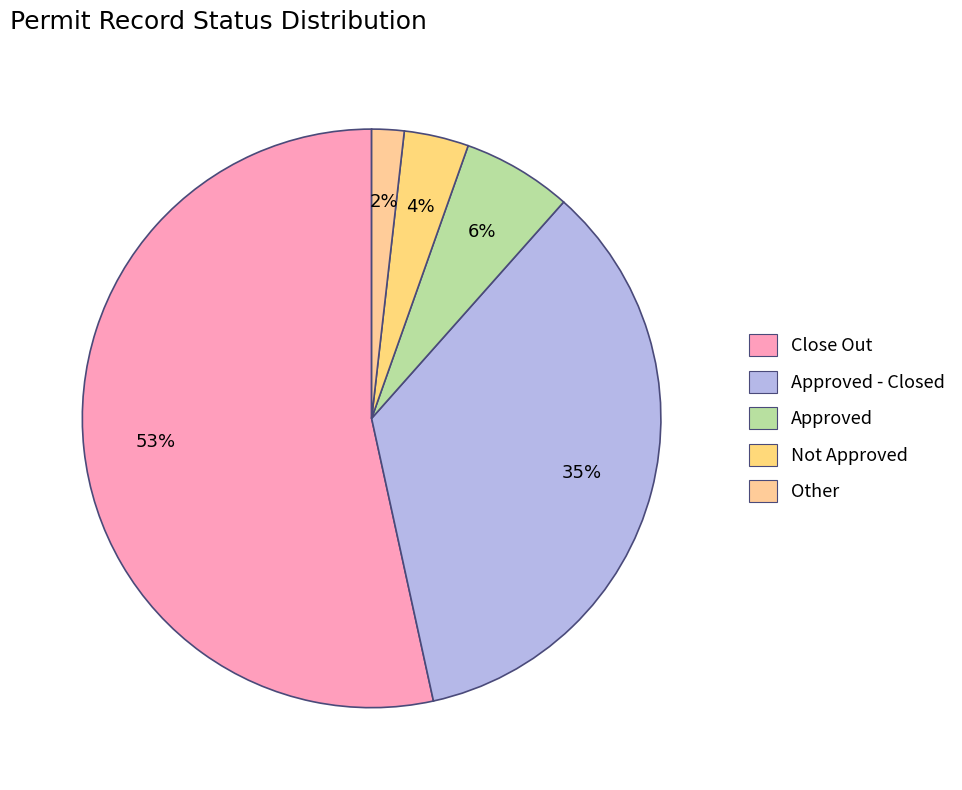

Which slice is the smallest?

Other